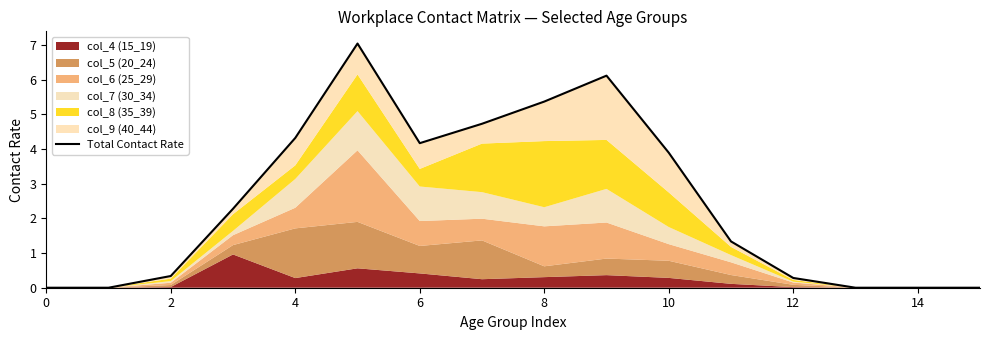

At which label is the value closest to 3?

6